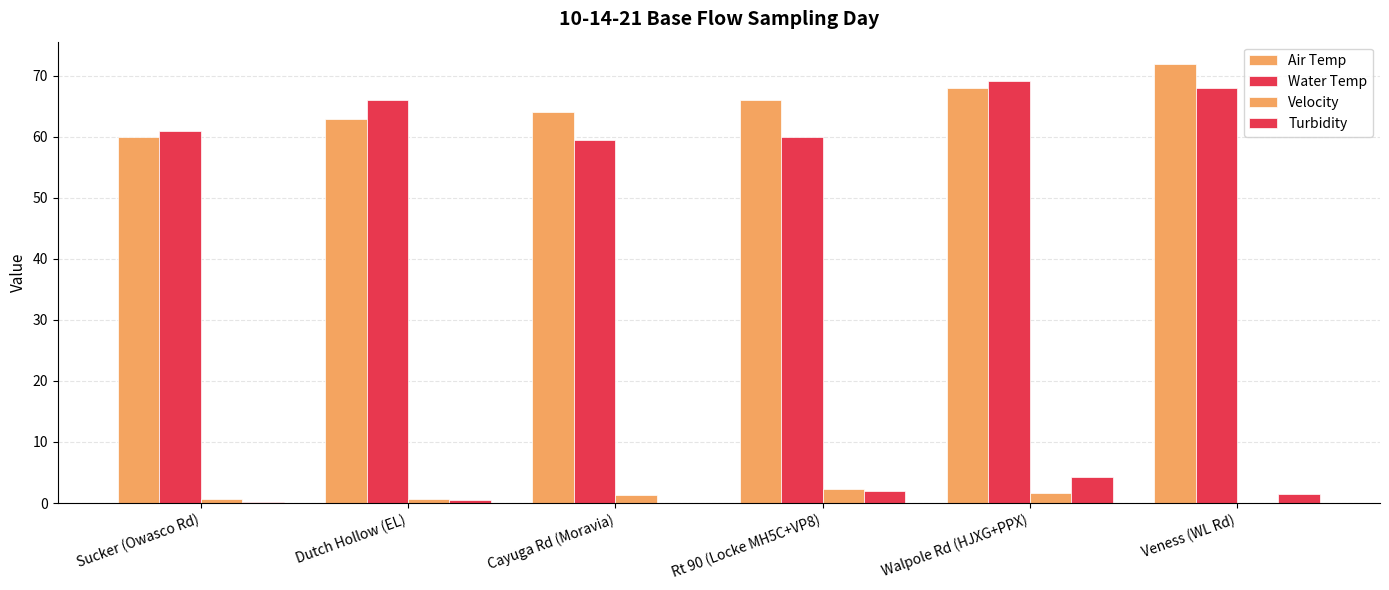

Which category has the highest value in the Turbidity series?

Walpole Rd (HJXG+PPX)